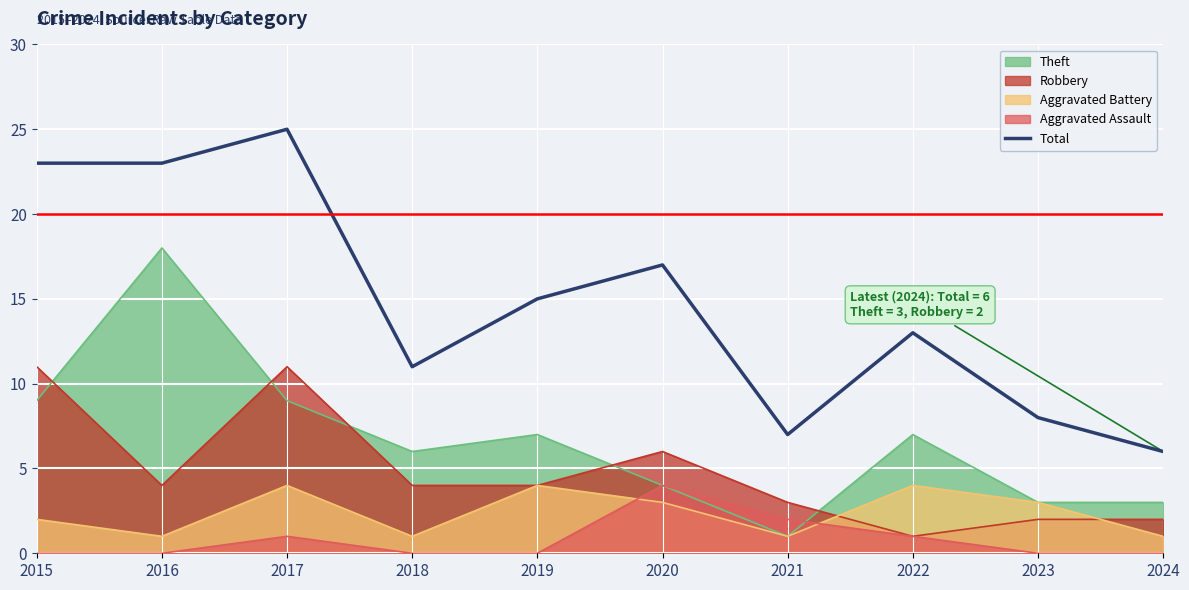

Reading left to right, extract all data points from this chart.

2015=23	2016=23	2017=25	2018=11	2019=15	2020=17	2021=7	2022=13	2023=8	2024=6